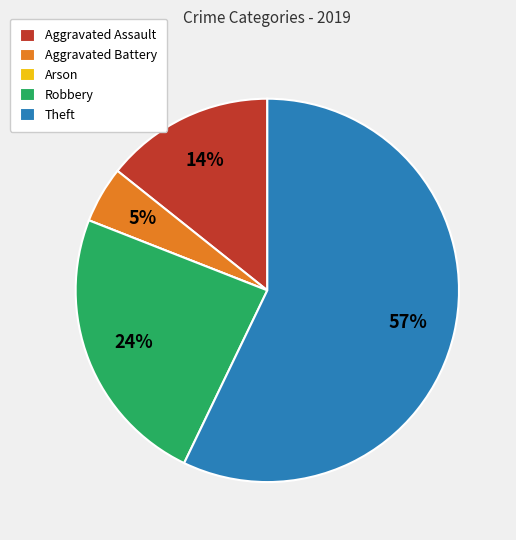

Is the sum of Robbery and Aggravated Assault greater than half?

No